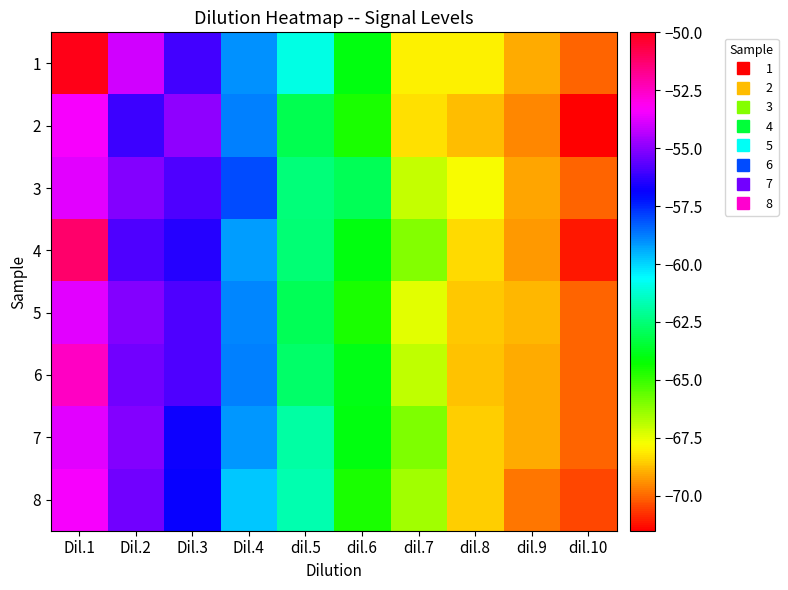

Reading right to left, list all the values displayed in this chart.

1: dil.10=-70.0	dil.9=-69.0	dil.8=-68.0	dil.7=-68.0	dil.6=-64.0	dil.5=-61.0	Dil.4=-59.0	Dil.3=-56.0	Dil.2=-54.0	Dil.1=-50.0
2: dil.10=-71.5	dil.9=-69.6	dil.8=-68.8	dil.7=-68.3	dil.6=-64.6	dil.5=-63.1	Dil.4=-58.8	Dil.3=-54.9	Dil.2=-56.1	Dil.1=-53.4
3: dil.10=-70.0	dil.9=-69.1	dil.8=-67.8	dil.7=-67.0	dil.6=-63.0	dil.5=-62.5	Dil.4=-58.0	Dil.3=-55.8	Dil.2=-55.1	Dil.1=-53.7
4: dil.10=-71.1	dil.9=-69.3	dil.8=-68.4	dil.7=-66.1	dil.6=-64.0	dil.5=-62.6	Dil.4=-59.2	Dil.3=-56.4	Dil.2=-55.8	Dil.1=-51.2
5: dil.10=-70.0	dil.9=-68.9	dil.8=-68.6	dil.7=-67.4	dil.6=-64.6	dil.5=-63.0	Dil.4=-58.9	Dil.3=-55.8	Dil.2=-55.1	Dil.1=-53.7
6: dil.10=-70.0	dil.9=-69.0	dil.8=-68.7	dil.7=-66.9	dil.6=-63.9	dil.5=-62.7	Dil.4=-58.8	Dil.3=-55.8	Dil.2=-55.3	Dil.1=-52.5
7: dil.10=-70.0	dil.9=-69.0	dil.8=-68.5	dil.7=-66.0	dil.6=-64.0	dil.5=-61.9	Dil.4=-59.1	Dil.3=-56.8	Dil.2=-55.1	Dil.1=-53.7
8: dil.10=-70.5	dil.9=-69.8	dil.8=-68.6	dil.7=-66.5	dil.6=-64.6	dil.5=-61.7	Dil.4=-59.8	Dil.3=-56.9	Dil.2=-55.3	Dil.1=-53.4